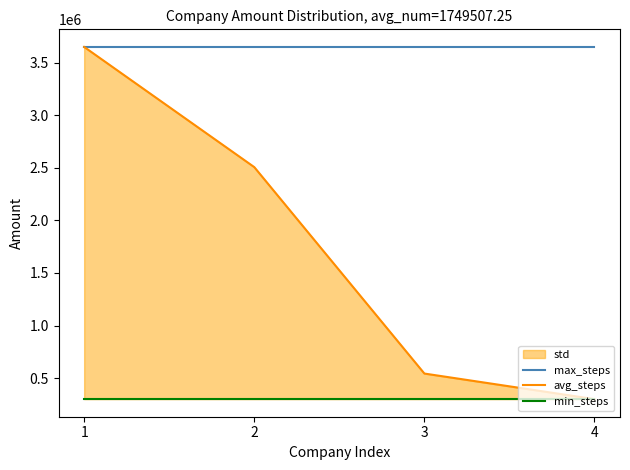

What is the sum of the min_steps values at 3 and 2?

600000